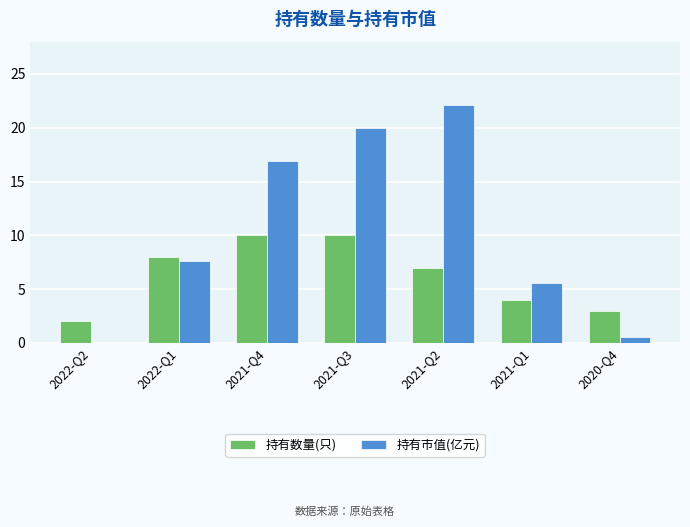

What is the sum of all 持有数量(只) values?

44.0